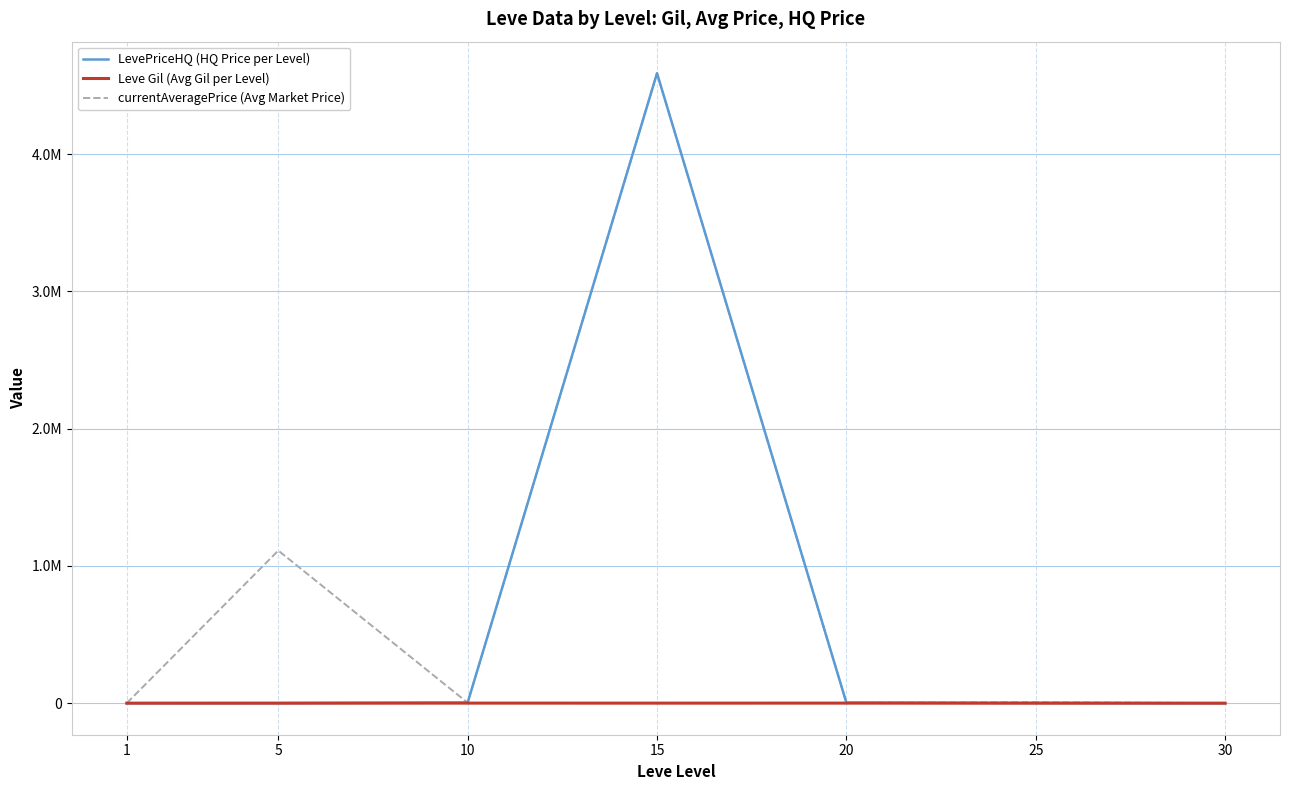

Reading left to right, what are all the values shown in this chart?

LevePriceHQ (HQ Price per Level): 1=383.3	5=834.3	10=4894.9	15=4589208.3	20=4001.1	25=1879.3	30=0.0
Leve Gil (Avg Gil per Level): 1=232.5	5=363.3	10=803.3	15=620.0	20=770.0	25=296.7	30=330.0
currentAveragePrice (Avg Market Price): 1=731.4	5=1111972.1	10=3404.9	15=4589541.5	20=3257.7	25=7360.7	30=666.7